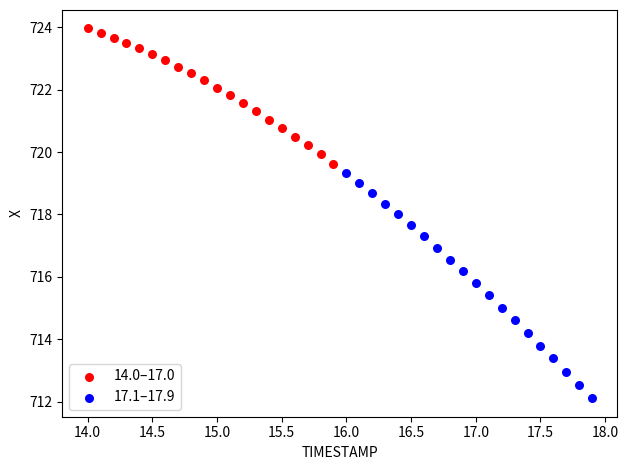

Which series contains the lowest Y value?

17.1–17.9